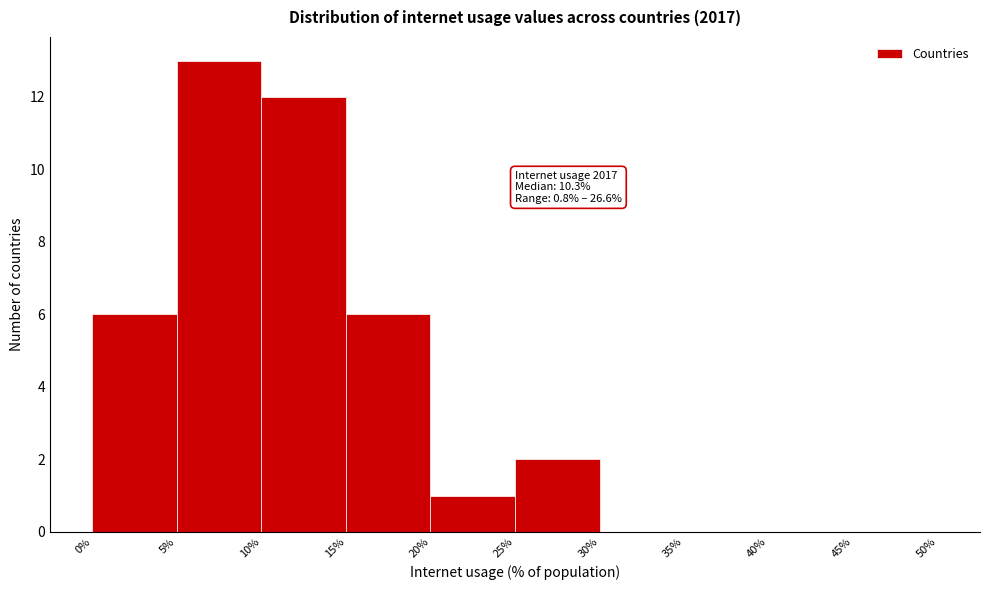

Over which range of the x-axis is the bar tallest?

5% to 10%